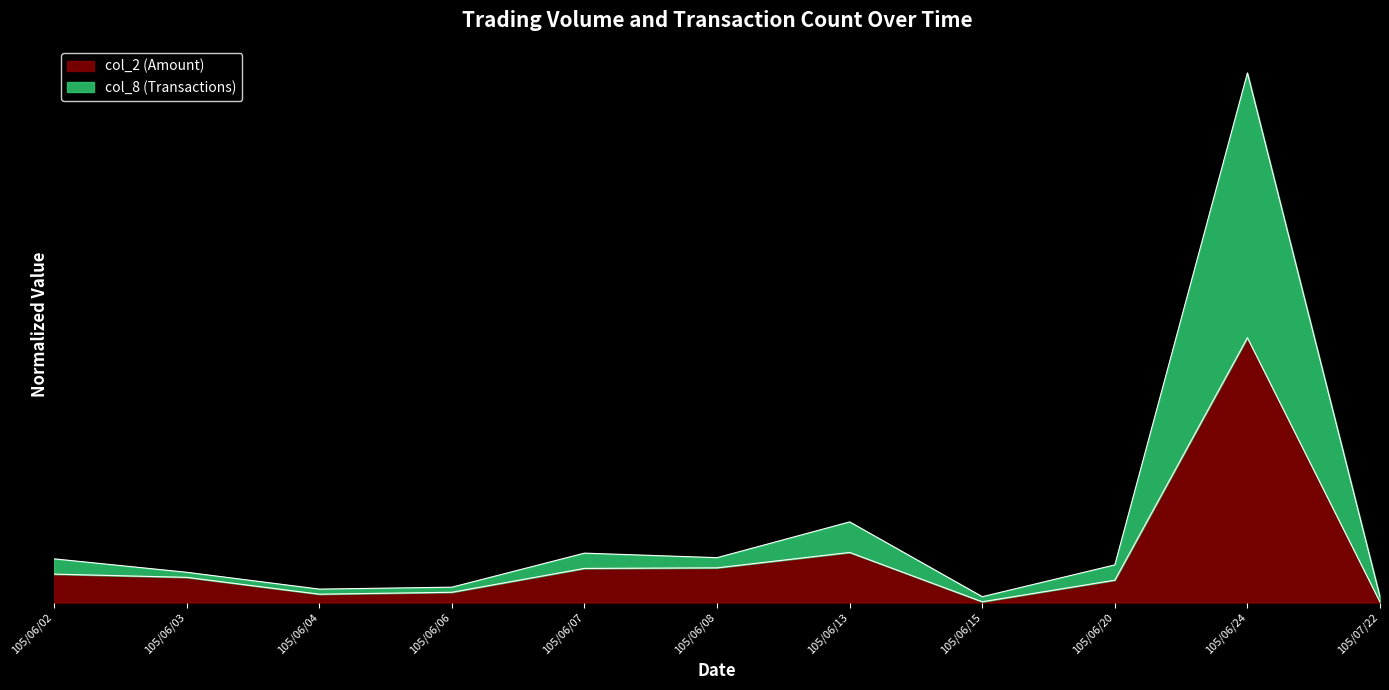

How many lines are shown in the chart?

2